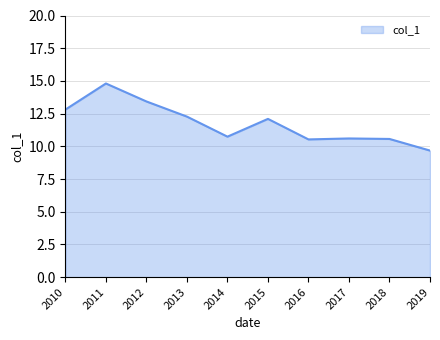

What is the average value?

11.8